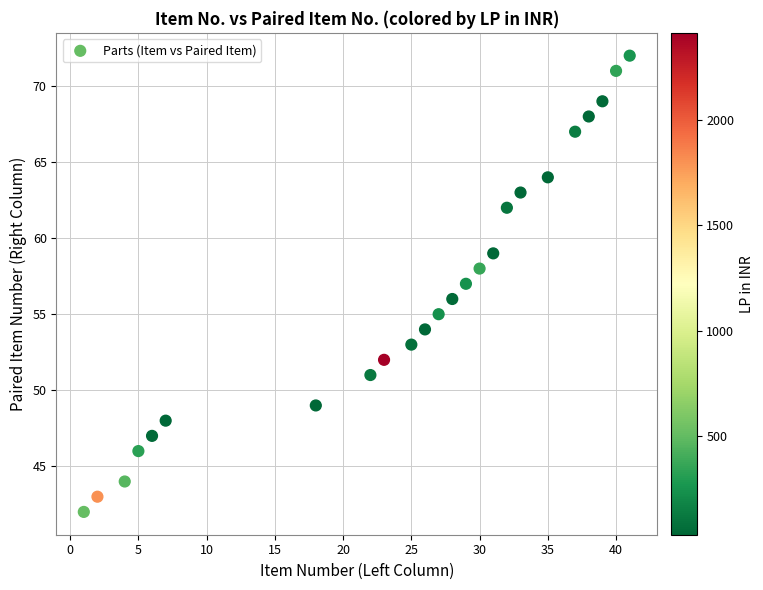

What is the range of X values (max minus min)?

40